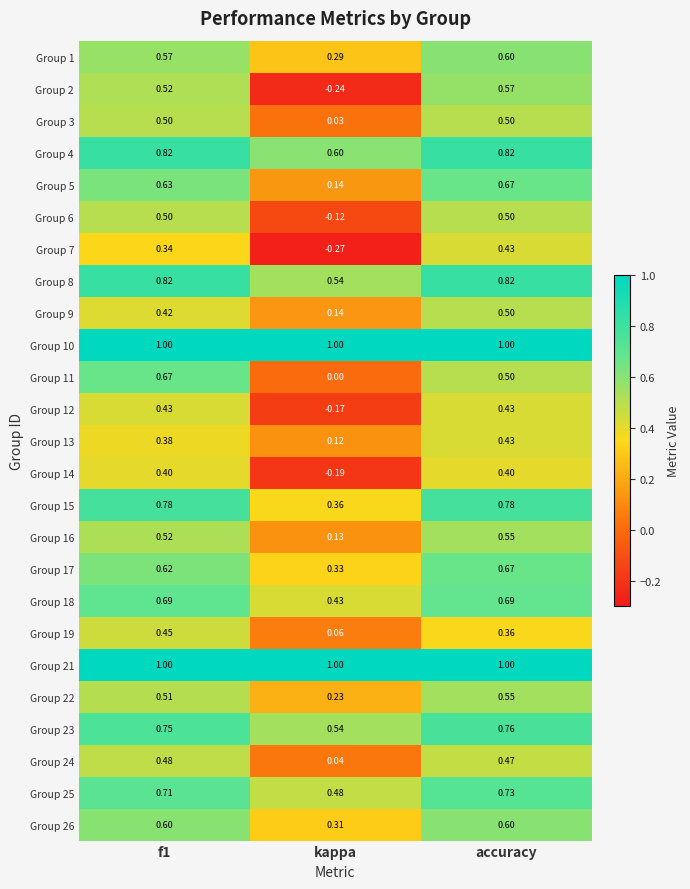

Where is Group 23 nearest to the value 0?

kappa